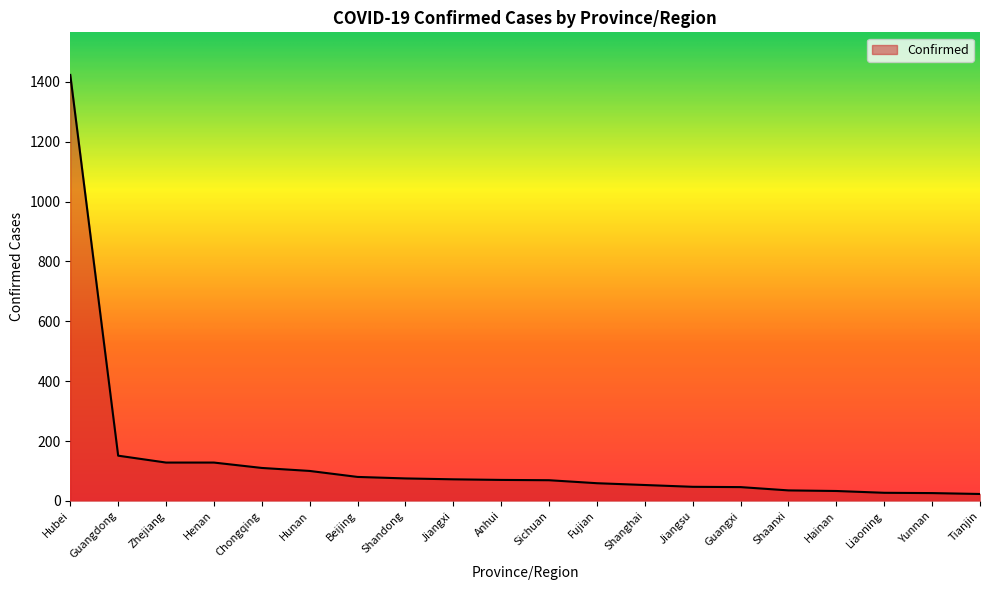

What is the difference between the maximum and second lowest values?

1397